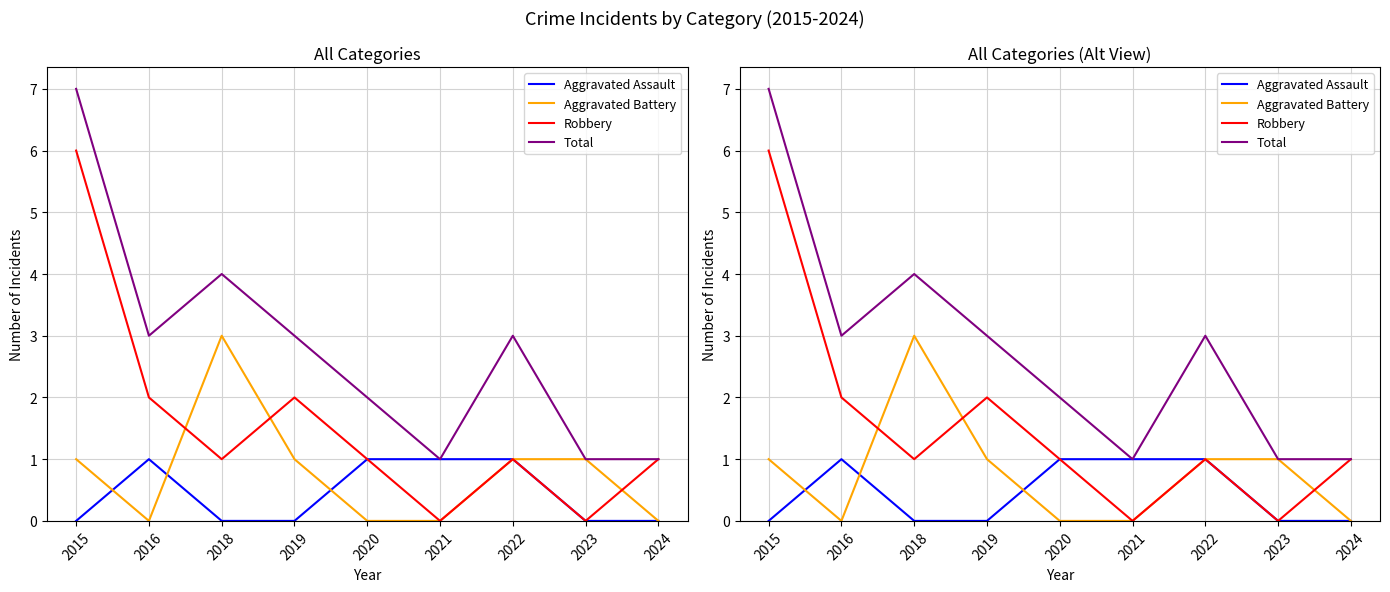

How many values in Aggravated Battery are above zero?

5